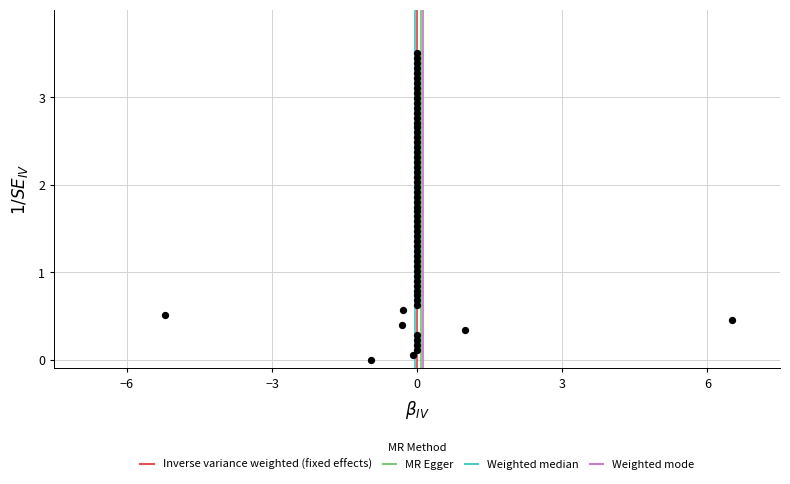

What is the range of X values (max minus min)?

11.7